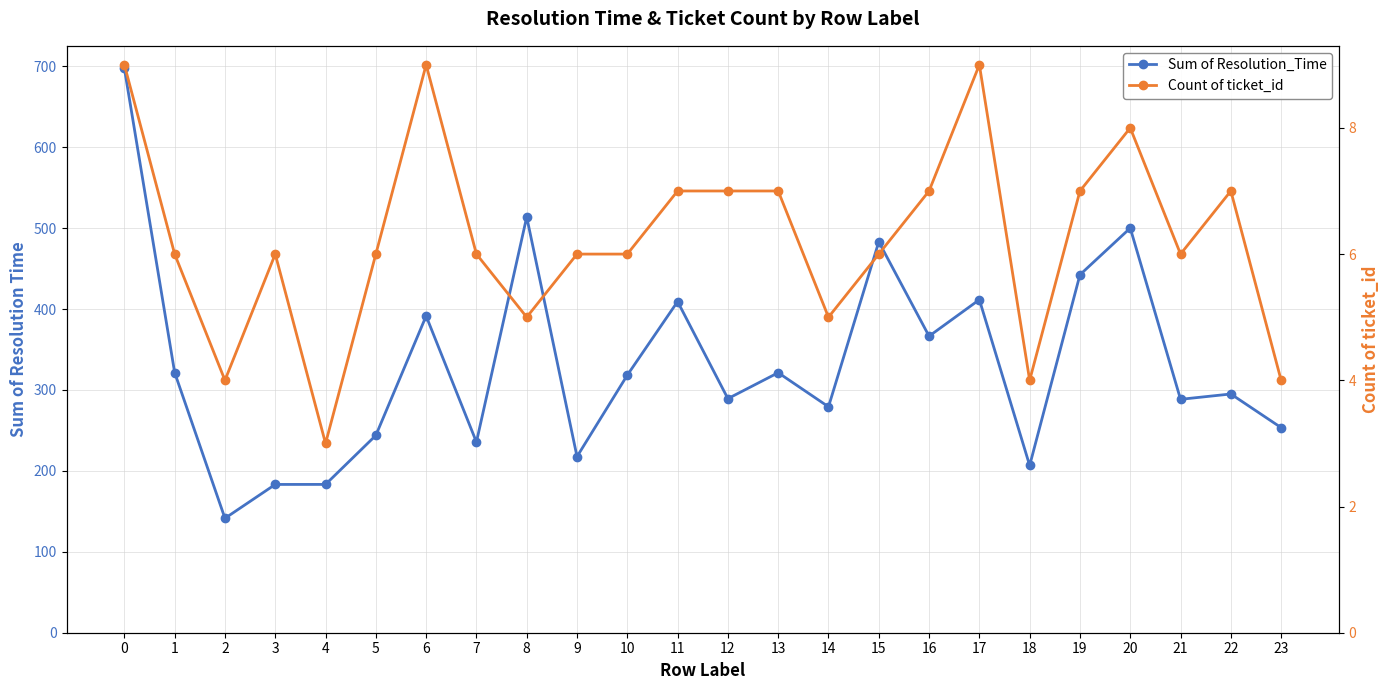

Which series has the largest total across all categories?

Sum of Resolution_Time